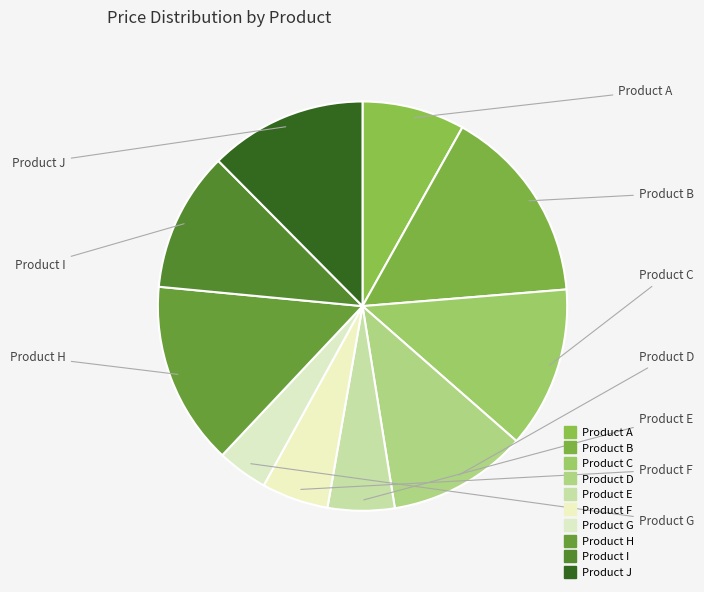

How many slices are in this pie chart?

10